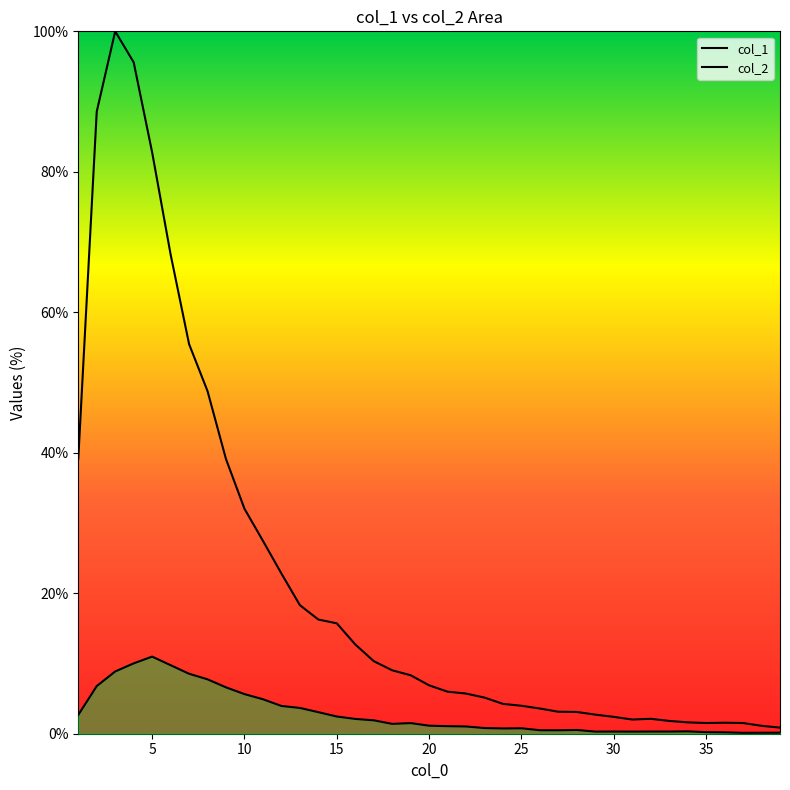

How many lines are shown in the chart?

2